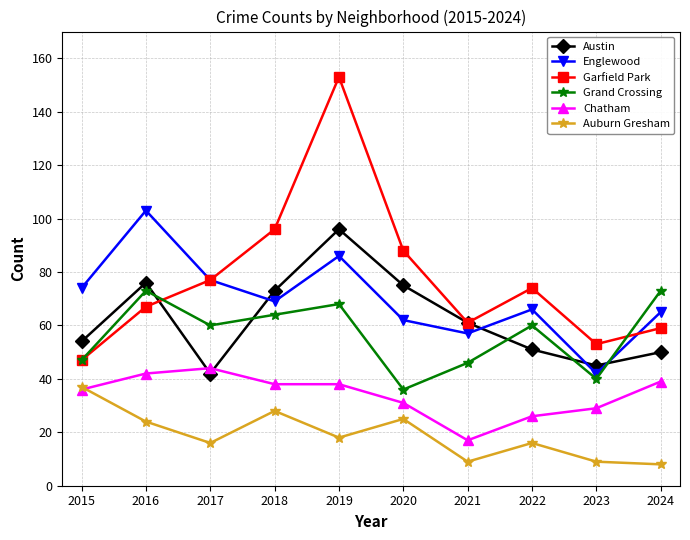

True or false: Grand Crossing and Chatham intersect in this chart.

False